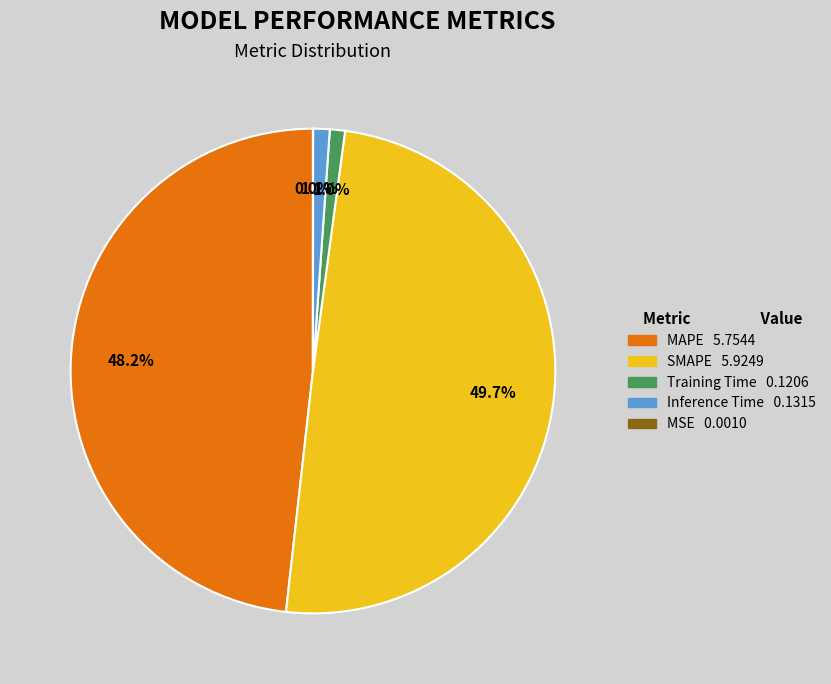

To the nearest percent, what portion does MAPE represent?

48%